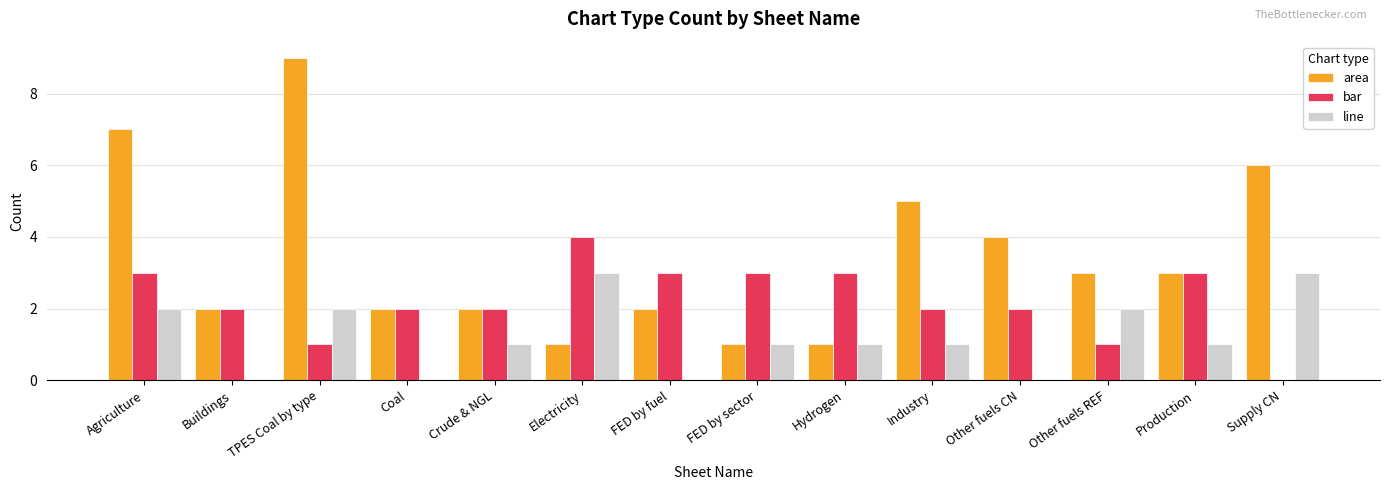

What is the sum of the bar values at FED by sector and Other fuels REF?

4